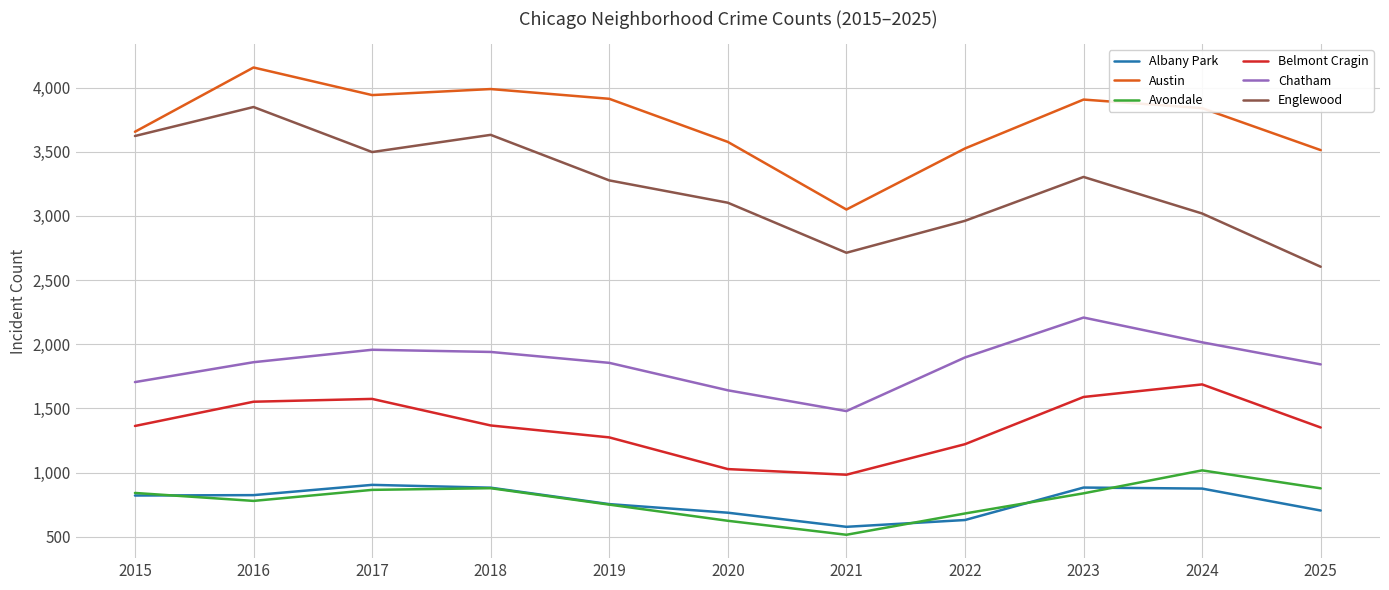

Is it true that Belmont Cragin equals 1837 at 2025?

False